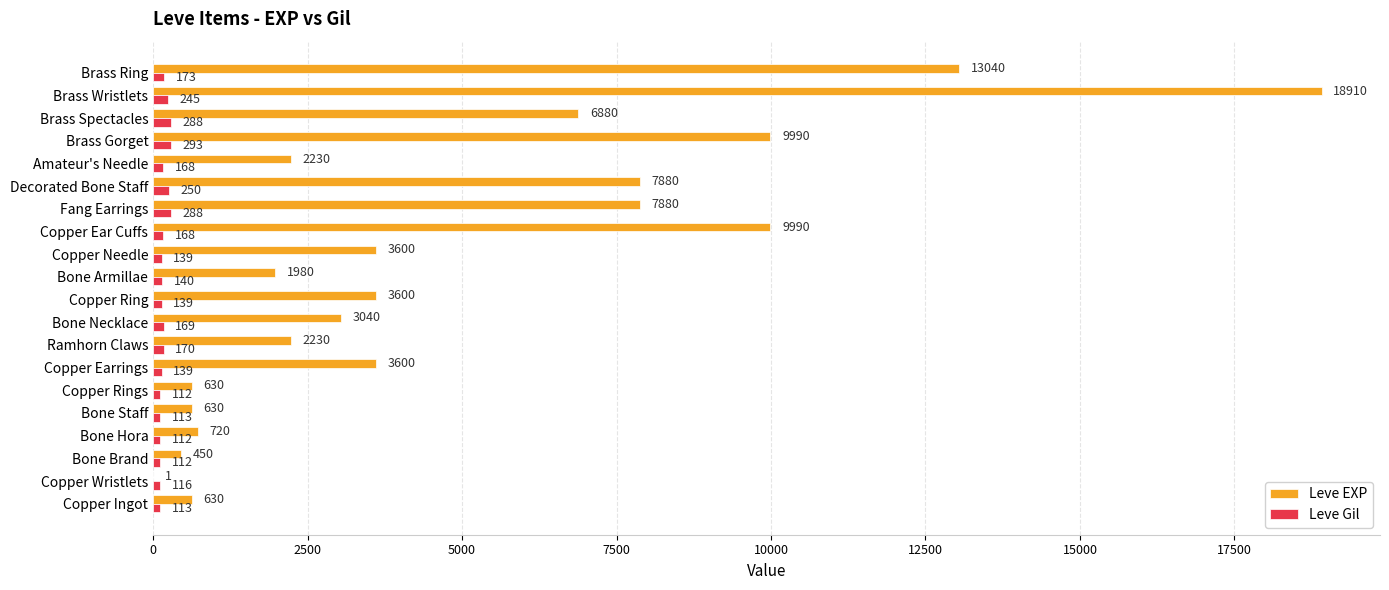

What is the total value across all series at Copper Ingot?

743